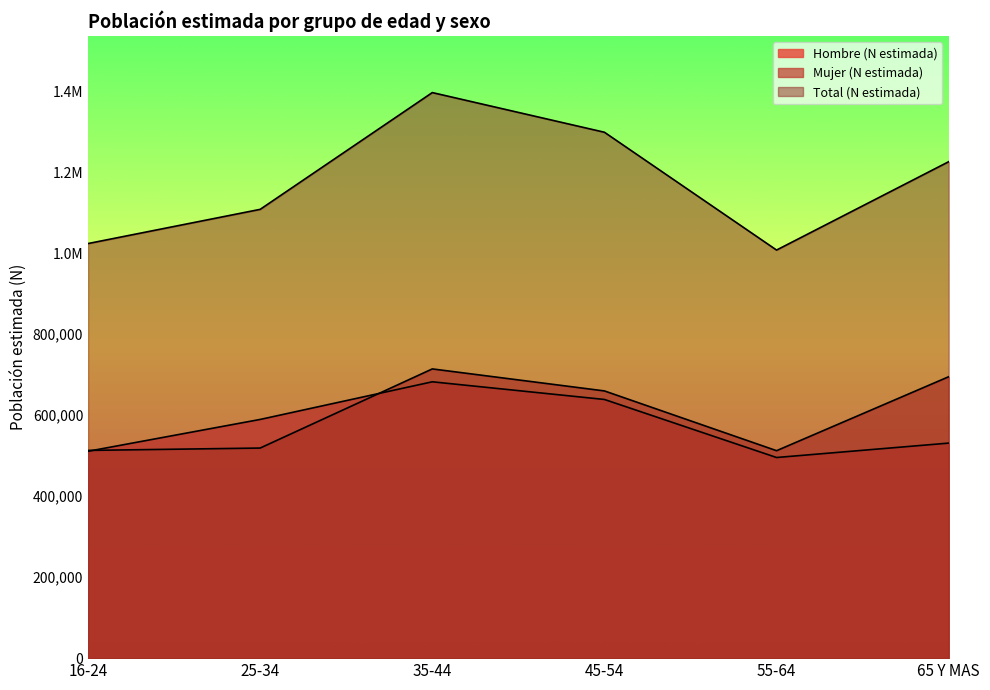

Is it true that Mujer (N estimada) equals 659809 at 45-54?

True